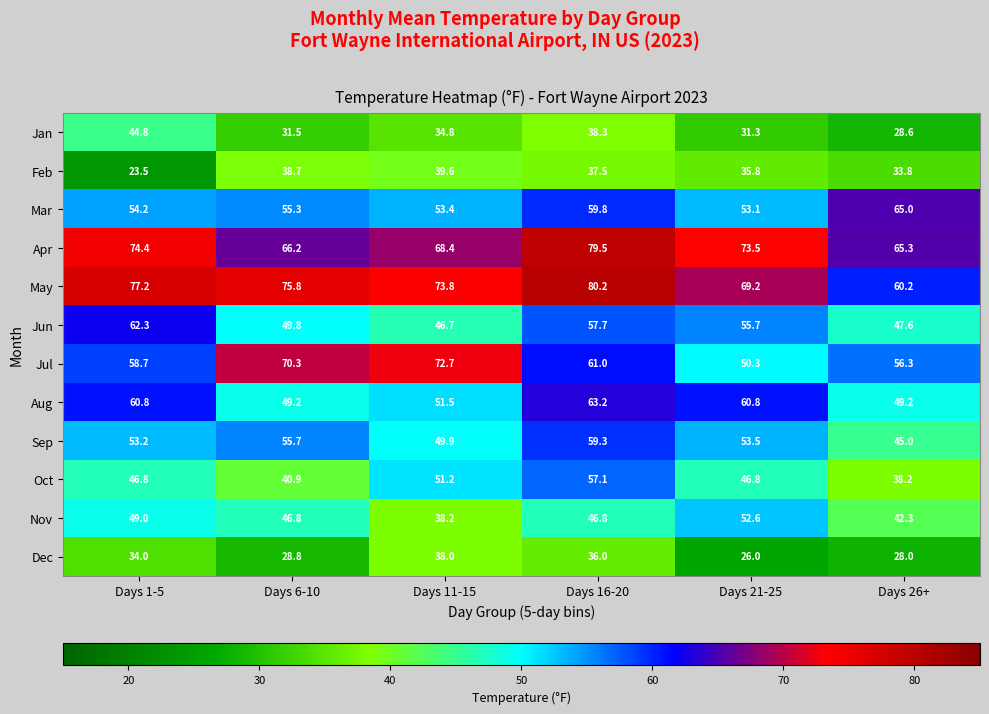

What is the spread (max minus min) of values at Days 6-10?

47.0